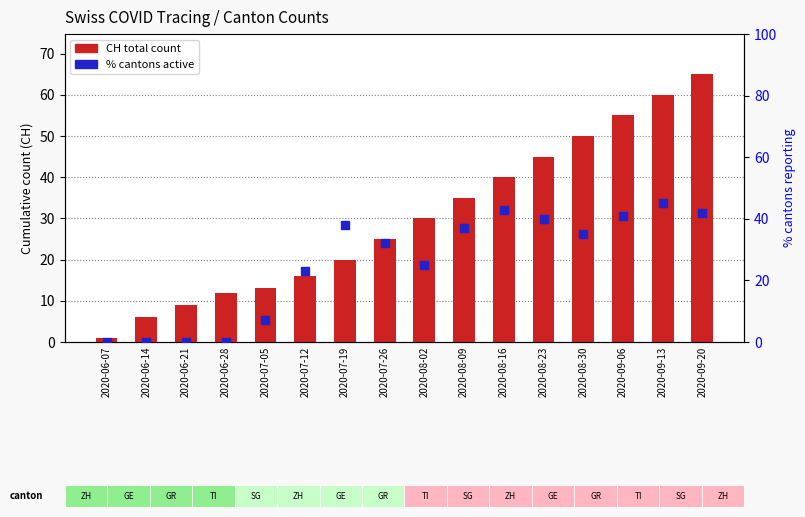

At which category is the sum across all series the highest?

2020-09-20